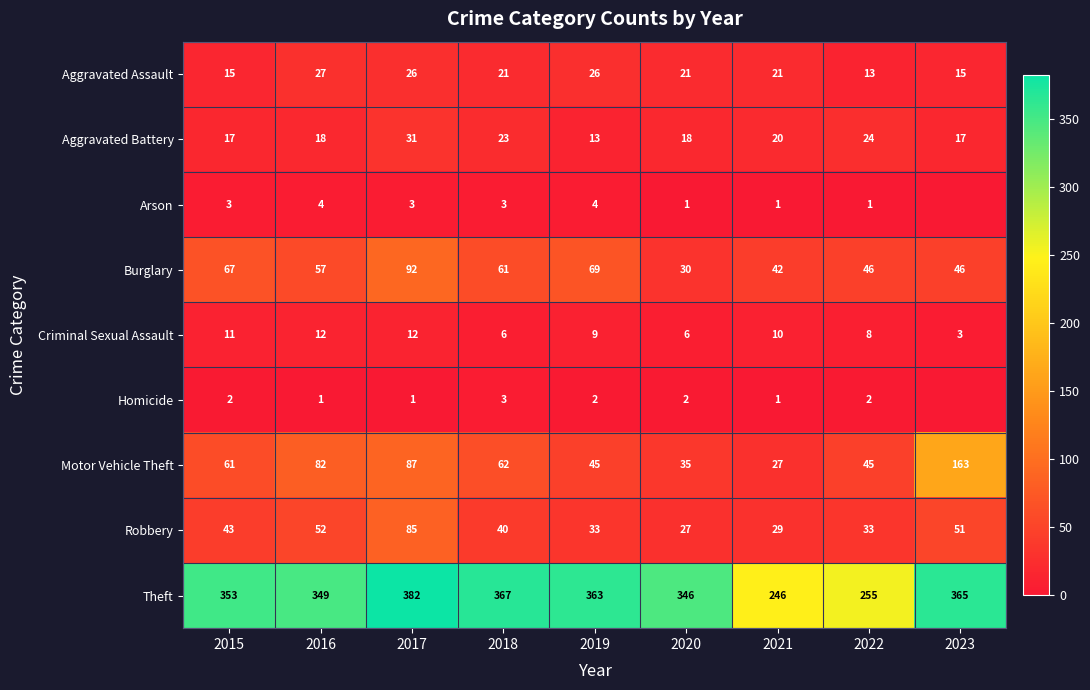

What is the difference between the maximum and minimum values in the Aggravated Assault series?

14